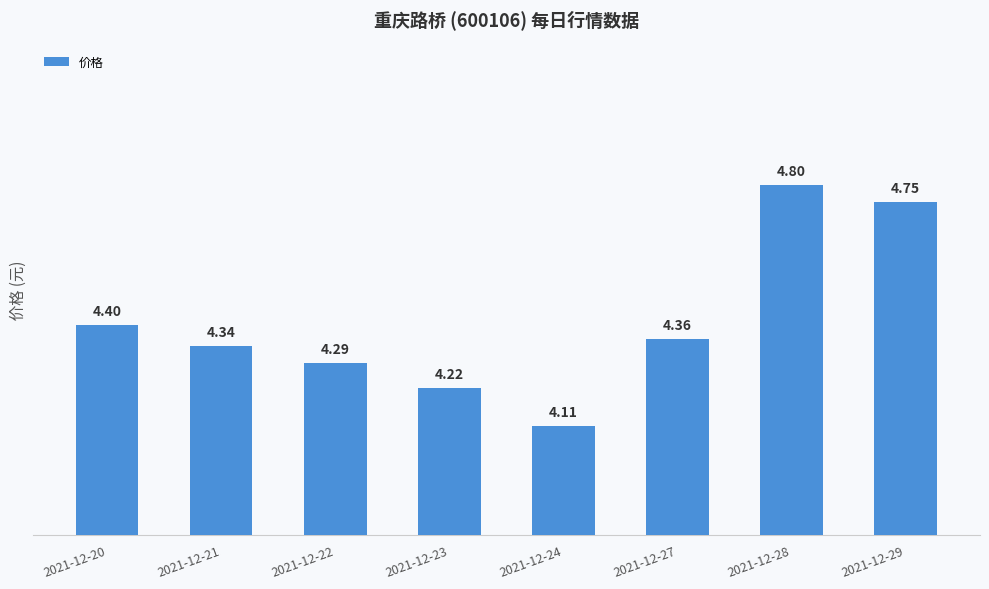

List the labels in order of value, smallest first.

2021-12-24, 2021-12-23, 2021-12-22, 2021-12-21, 2021-12-27, 2021-12-20, 2021-12-29, 2021-12-28